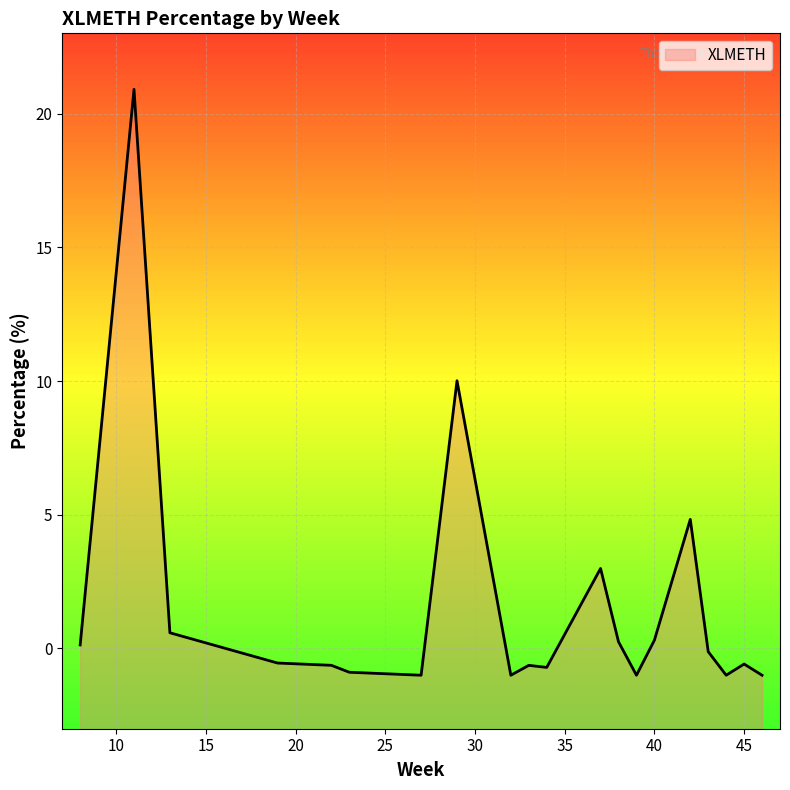

The value at 39 is -1.0. True or false?

False